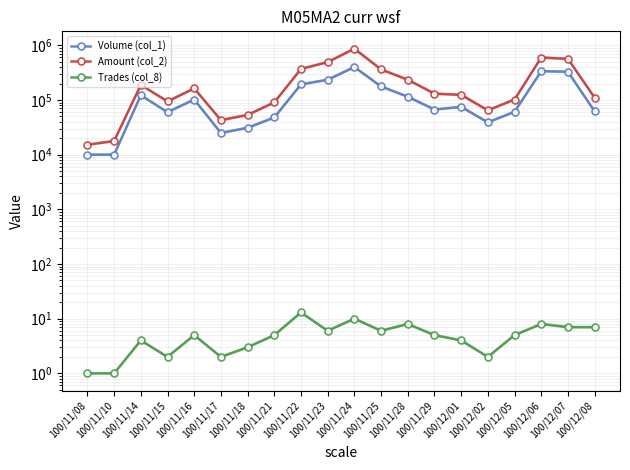

What is the label of the 5th point from the right?

100/12/02